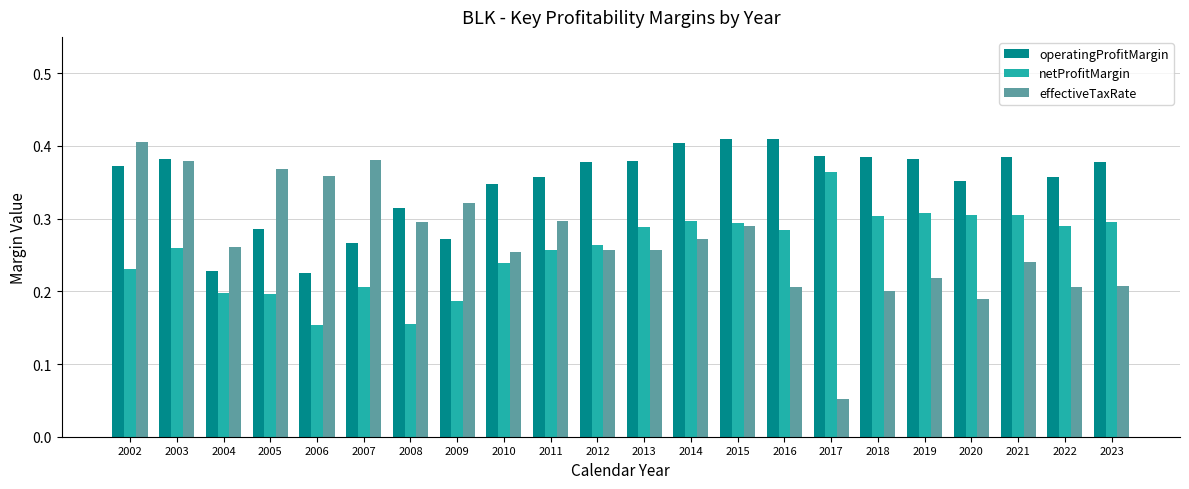

What is the sum of all effectiveTaxRate values?

5.9